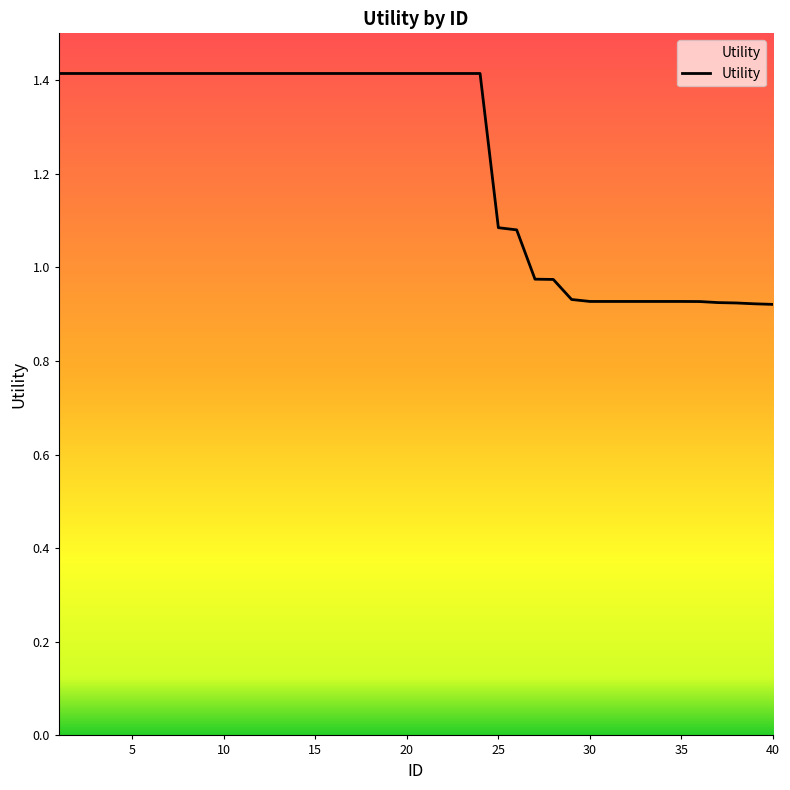

What is the difference between the maximum and minimum values?

0.5